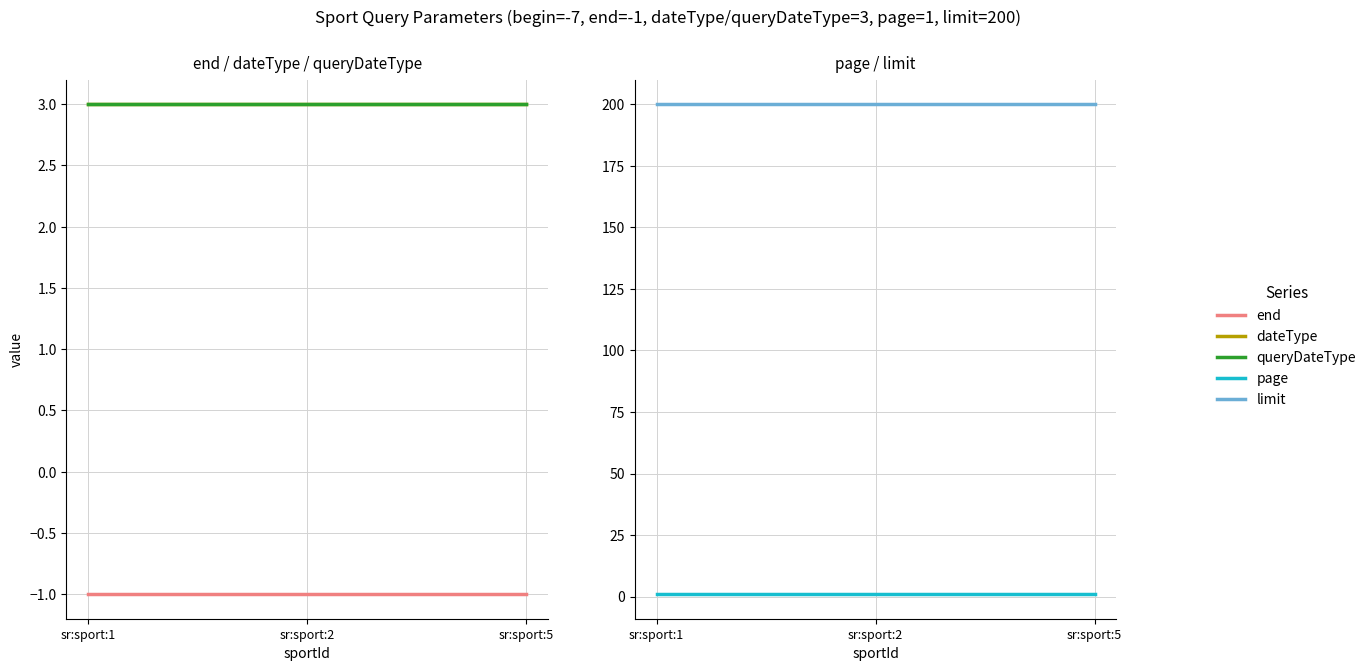

Which series changed the most between sr:sport:2 and sr:sport:5?

end